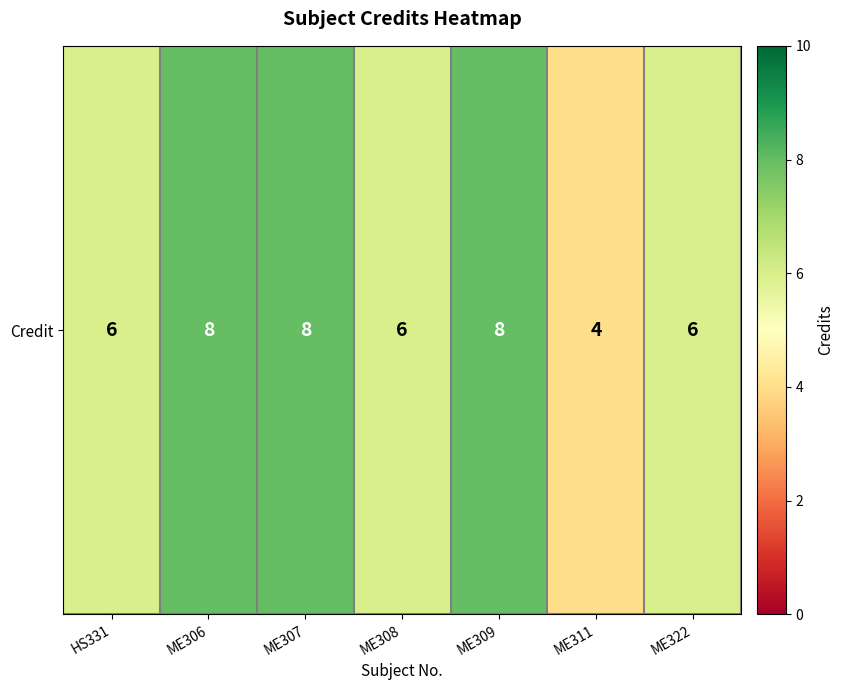

What value does the data have at ME309?

8